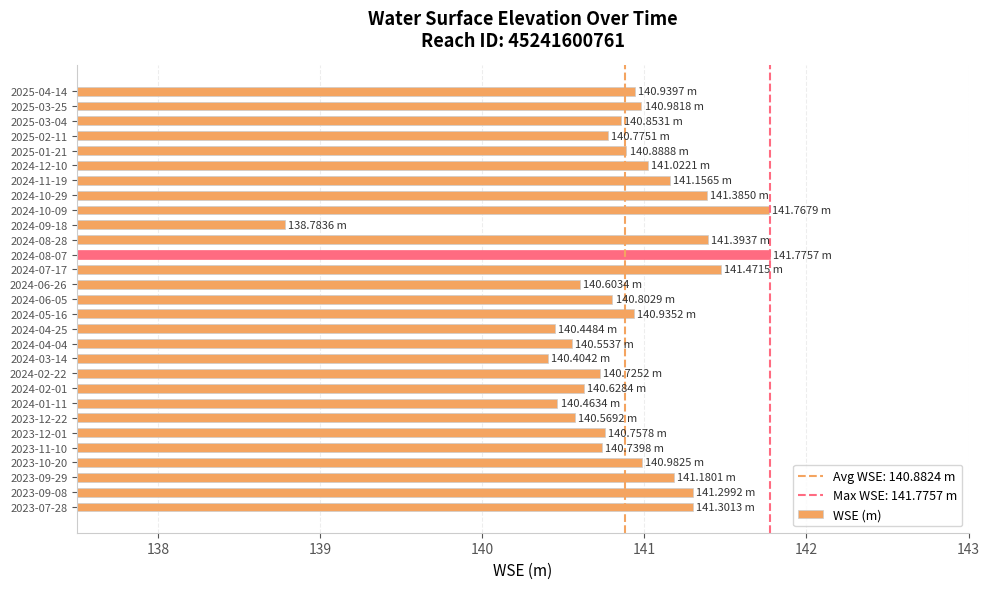

Does the chart contain any negative values?

No